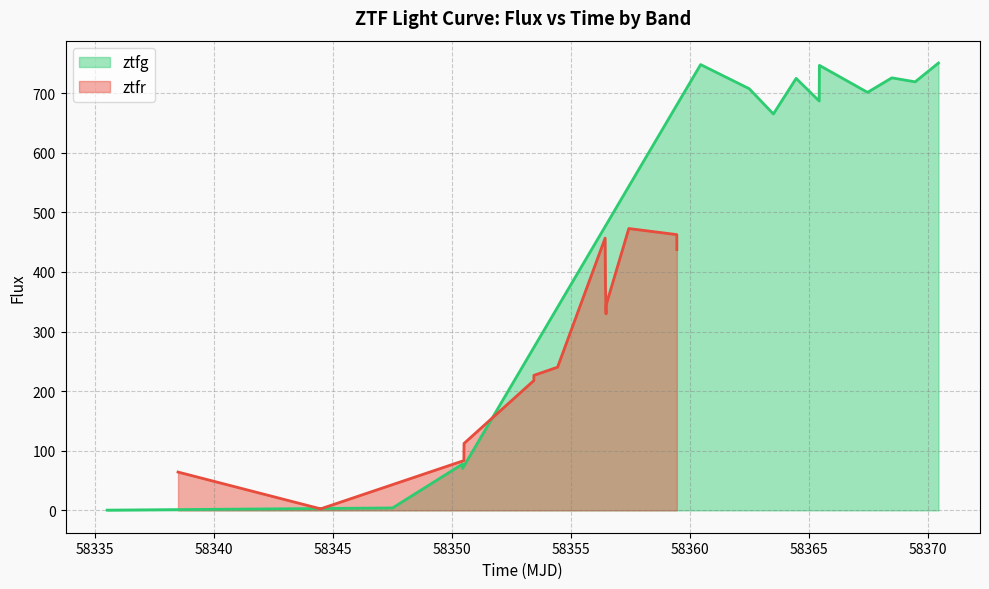

What is the maximum value for ztfg?

750.6